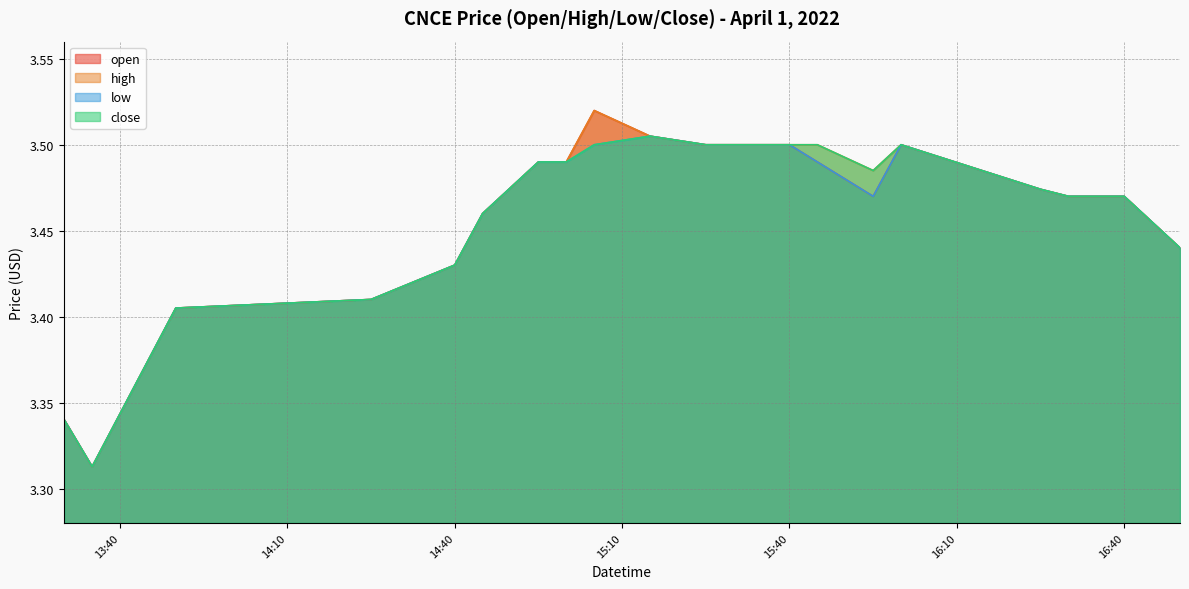

Does the chart have visible grid lines?

Yes